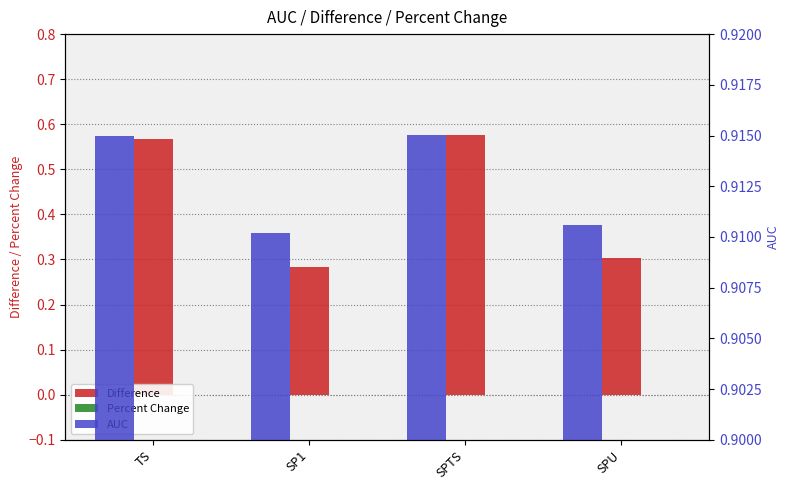

What is the difference between the highest and lowest values at SPTS?

0.9